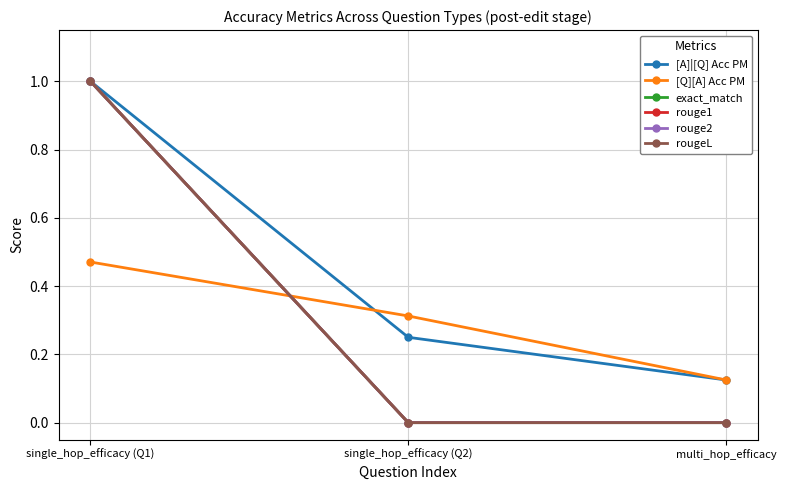

What are all the series names shown in the legend?

[A]|[Q] Acc PM, [Q][A] Acc PM, exact_match, rouge1, rouge2, rougeL